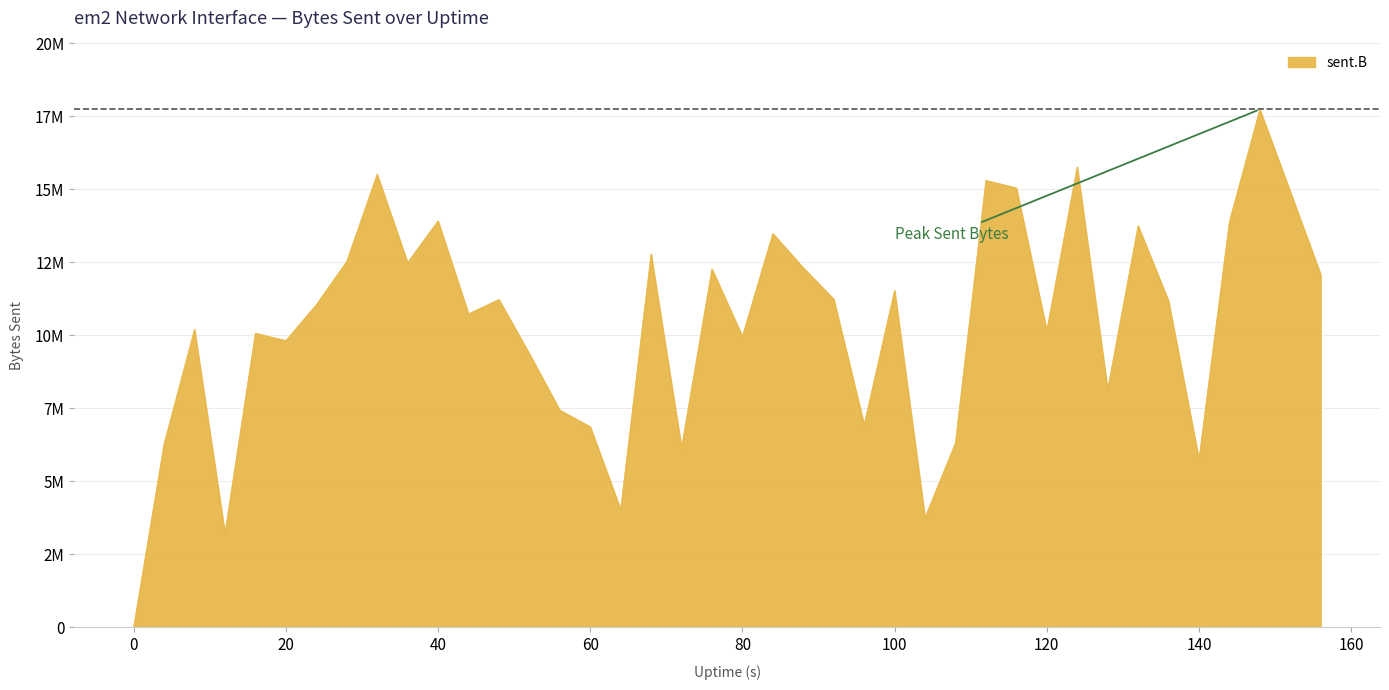

Rank the categories by value from highest to lowest.

148, 124, 32, 112, 116, 152, 40, 144, 132, 84, 68, 28, 36, 88, 76, 156, 100, 92, 48, 136, 24, 44, 8, 120, 16, 80, 20, 52, 128, 56, 96, 60, 108, 4, 72, 140, 64, 104, 12, 0